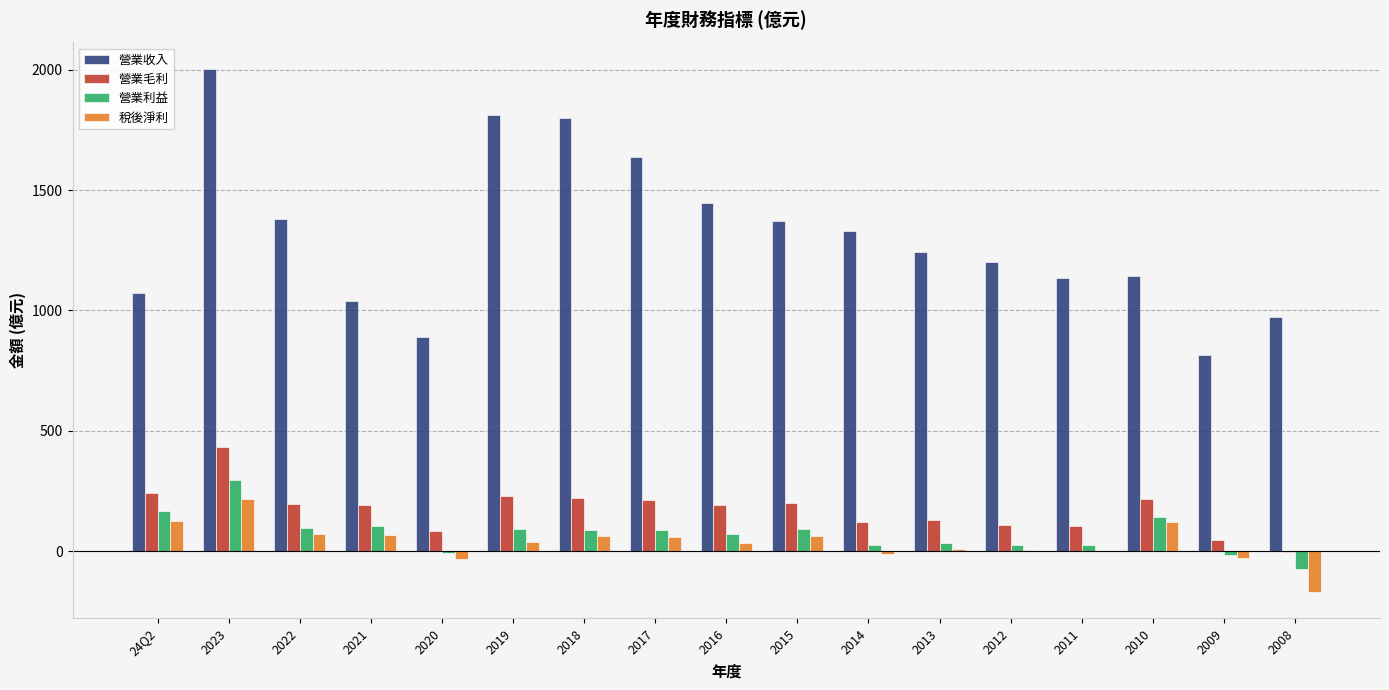

How many series are shown in this chart?

4